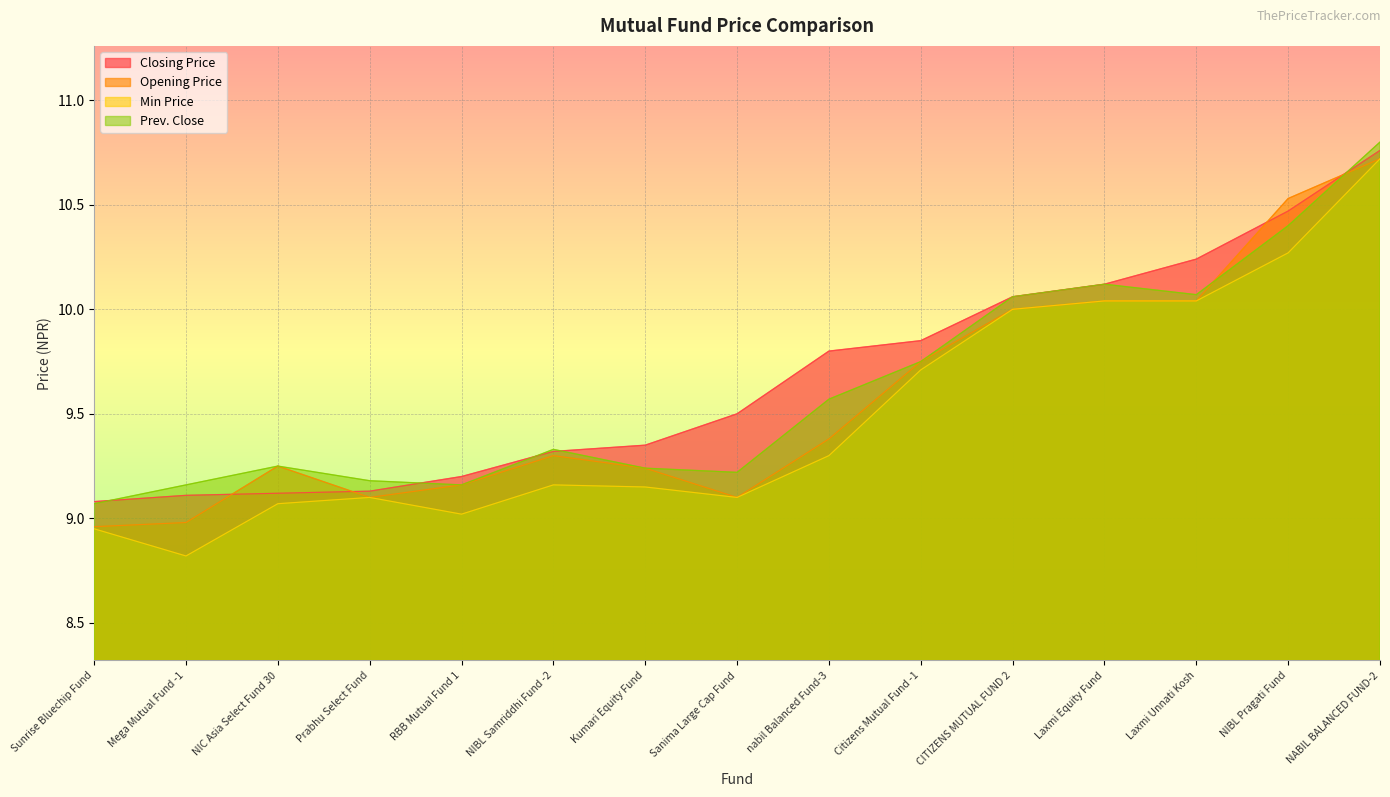

At RBB Mutual Fund 1, list the series in order from smallest to largest.

Min Price, Opening Price, Prev. Close, Closing Price